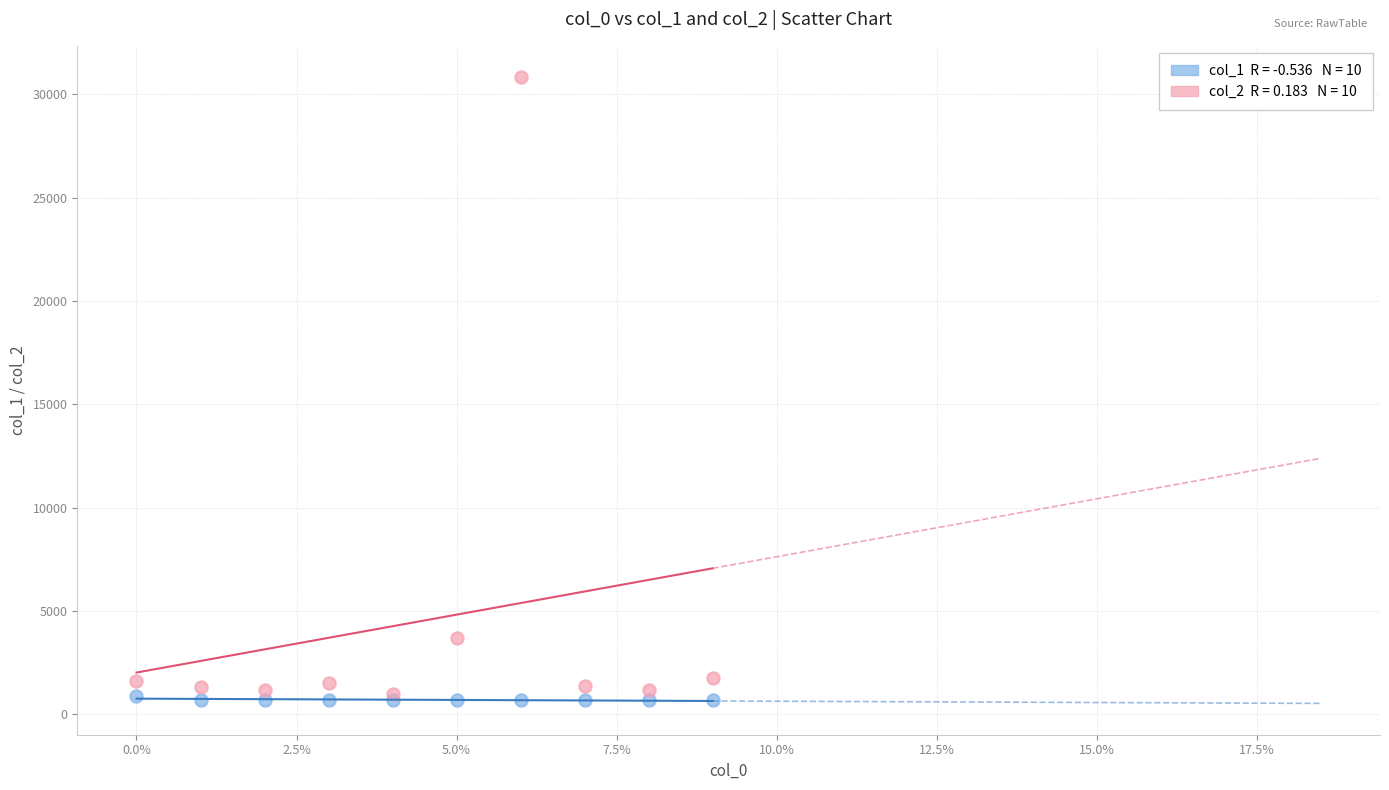

Across all series, what Y value is closest to 15757?

3702.3